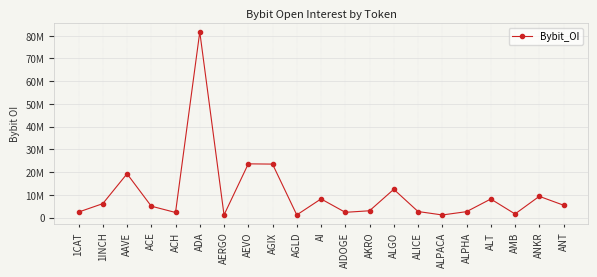

List the labels in order of value, smallest first.

ALPACA, AGLD, AERGO, AMB, ACH, AIDOGE, 1CAT, ALPHA, ALICE, AKRO, ACE, ANT, 1INCH, ALT, AI, ANKR, ALGO, AAVE, AGIX, AEVO, ADA